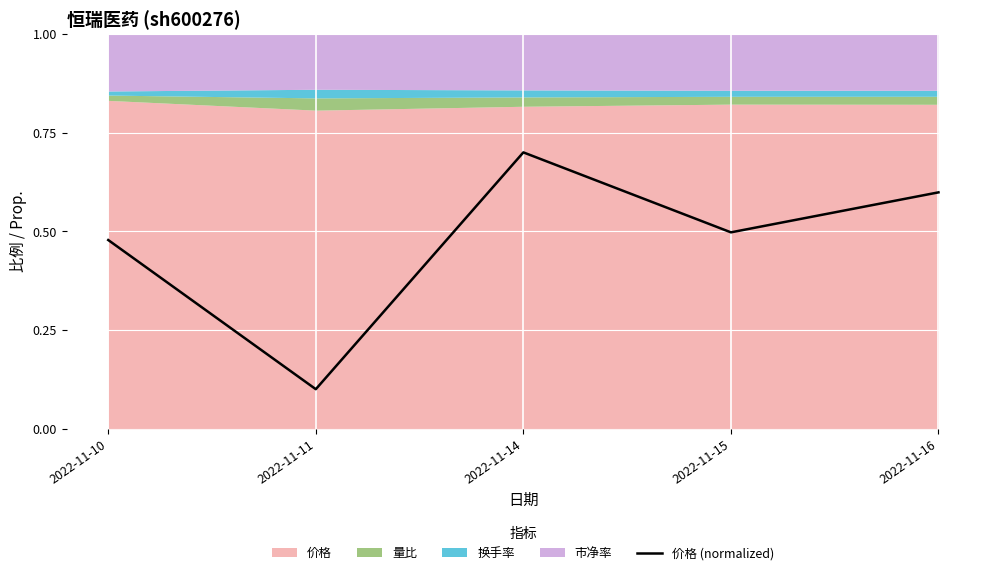

Read the value at 2022-11-11.

0.1